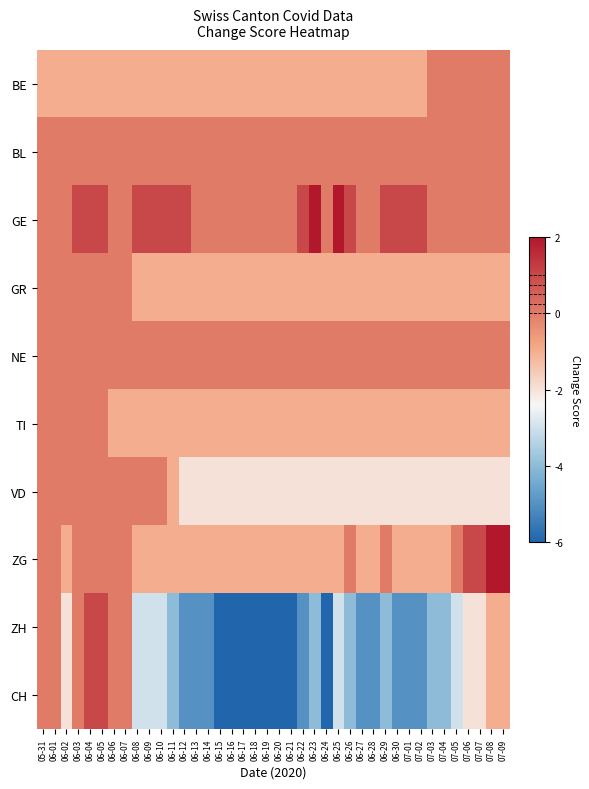

Reading right to left, what are all the values shown in this chart?

BE: 07-09=0	07-08=0	07-07=0	07-06=0	07-05=0	07-04=0	07-03=0	07-02=-1	07-01=-1	06-30=-1	06-29=-1	06-28=-1	06-27=-1	06-26=-1	06-25=-1	06-24=-1	06-23=-1	06-22=-1	06-21=-1	06-20=-1	06-19=-1	06-18=-1	06-17=-1	06-16=-1	06-15=-1	06-14=-1	06-13=-1	06-12=-1	06-11=-1	06-10=-1	06-09=-1	06-08=-1	06-07=-1	06-06=-1	06-05=-1	06-04=-1	06-03=-1	06-02=-1	06-01=-1	05-31=-1
BL: 07-09=0	07-08=0	07-07=0	07-06=0	07-05=0	07-04=0	07-03=0	07-02=0	07-01=0	06-30=0	06-29=0	06-28=0	06-27=0	06-26=0	06-25=0	06-24=0	06-23=0	06-22=0	06-21=0	06-20=0	06-19=0	06-18=0	06-17=0	06-16=0	06-15=0	06-14=0	06-13=0	06-12=0	06-11=0	06-10=0	06-09=0	06-08=0	06-07=0	06-06=0	06-05=0	06-04=0	06-03=0	06-02=0	06-01=0	05-31=0
GE: 07-09=0	07-08=0	07-07=0	07-06=0	07-05=0	07-04=0	07-03=0	07-02=1	07-01=1	06-30=1	06-29=1	06-28=0	06-27=0	06-26=1	06-25=2	06-24=0	06-23=2	06-22=1	06-21=0	06-20=0	06-19=0	06-18=0	06-17=0	06-16=0	06-15=0	06-14=0	06-13=0	06-12=1	06-11=1	06-10=1	06-09=1	06-08=1	06-07=0	06-06=0	06-05=1	06-04=1	06-03=1	06-02=0	06-01=0	05-31=0
GR: 07-09=-1	07-08=-1	07-07=-1	07-06=-1	07-05=-1	07-04=-1	07-03=-1	07-02=-1	07-01=-1	06-30=-1	06-29=-1	06-28=-1	06-27=-1	06-26=-1	06-25=-1	06-24=-1	06-23=-1	06-22=-1	06-21=-1	06-20=-1	06-19=-1	06-18=-1	06-17=-1	06-16=-1	06-15=-1	06-14=-1	06-13=-1	06-12=-1	06-11=-1	06-10=-1	06-09=-1	06-08=-1	06-07=0	06-06=0	06-05=0	06-04=0	06-03=0	06-02=0	06-01=0	05-31=0
NE: 07-09=0	07-08=0	07-07=0	07-06=0	07-05=0	07-04=0	07-03=0	07-02=0	07-01=0	06-30=0	06-29=0	06-28=0	06-27=0	06-26=0	06-25=0	06-24=0	06-23=0	06-22=0	06-21=0	06-20=0	06-19=0	06-18=0	06-17=0	06-16=0	06-15=0	06-14=0	06-13=0	06-12=0	06-11=0	06-10=0	06-09=0	06-08=0	06-07=0	06-06=0	06-05=0	06-04=0	06-03=0	06-02=0	06-01=0	05-31=0
TI: 07-09=-1	07-08=-1	07-07=-1	07-06=-1	07-05=-1	07-04=-1	07-03=-1	07-02=-1	07-01=-1	06-30=-1	06-29=-1	06-28=-1	06-27=-1	06-26=-1	06-25=-1	06-24=-1	06-23=-1	06-22=-1	06-21=-1	06-20=-1	06-19=-1	06-18=-1	06-17=-1	06-16=-1	06-15=-1	06-14=-1	06-13=-1	06-12=-1	06-11=-1	06-10=-1	06-09=-1	06-08=-1	06-07=-1	06-06=-1	06-05=0	06-04=0	06-03=0	06-02=0	06-01=0	05-31=0
VD: 07-09=-2	07-08=-2	07-07=-2	07-06=-2	07-05=-2	07-04=-2	07-03=-2	07-02=-2	07-01=-2	06-30=-2	06-29=-2	06-28=-2	06-27=-2	06-26=-2	06-25=-2	06-24=-2	06-23=-2	06-22=-2	06-21=-2	06-20=-2	06-19=-2	06-18=-2	06-17=-2	06-16=-2	06-15=-2	06-14=-2	06-13=-2	06-12=-2	06-11=-1	06-10=0	06-09=0	06-08=0	06-07=0	06-06=0	06-05=0	06-04=0	06-03=0	06-02=0	06-01=0	05-31=0
ZG: 07-09=2	07-08=2	07-07=1	07-06=1	07-05=0	07-04=-1	07-03=-1	07-02=-1	07-01=-1	06-30=-1	06-29=0	06-28=-1	06-27=-1	06-26=0	06-25=-1	06-24=-1	06-23=-1	06-22=-1	06-21=-1	06-20=-1	06-19=-1	06-18=-1	06-17=-1	06-16=-1	06-15=-1	06-14=-1	06-13=-1	06-12=-1	06-11=-1	06-10=-1	06-09=-1	06-08=-1	06-07=0	06-06=0	06-05=0	06-04=0	06-03=0	06-02=-1	06-01=0	05-31=0
ZH: 07-09=-1	07-08=-1	07-07=-2	07-06=-2	07-05=-3	07-04=-4	07-03=-4	07-02=-5	07-01=-5	06-30=-5	06-29=-4	06-28=-5	06-27=-5	06-26=-4	06-25=-3	06-24=-6	06-23=-4	06-22=-5	06-21=-6	06-20=-6	06-19=-6	06-18=-6	06-17=-6	06-16=-6	06-15=-6	06-14=-5	06-13=-5	06-12=-5	06-11=-4	06-10=-3	06-09=-3	06-08=-3	06-07=0	06-06=0	06-05=1	06-04=1	06-03=0	06-02=-2	06-01=0	05-31=0
CH: 07-09=-1	07-08=-1	07-07=-2	07-06=-2	07-05=-3	07-04=-4	07-03=-4	07-02=-5	07-01=-5	06-30=-5	06-29=-4	06-28=-5	06-27=-5	06-26=-4	06-25=-3	06-24=-6	06-23=-4	06-22=-5	06-21=-6	06-20=-6	06-19=-6	06-18=-6	06-17=-6	06-16=-6	06-15=-6	06-14=-5	06-13=-5	06-12=-5	06-11=-4	06-10=-3	06-09=-3	06-08=-3	06-07=0	06-06=0	06-05=1	06-04=1	06-03=0	06-02=-2	06-01=0	05-31=0